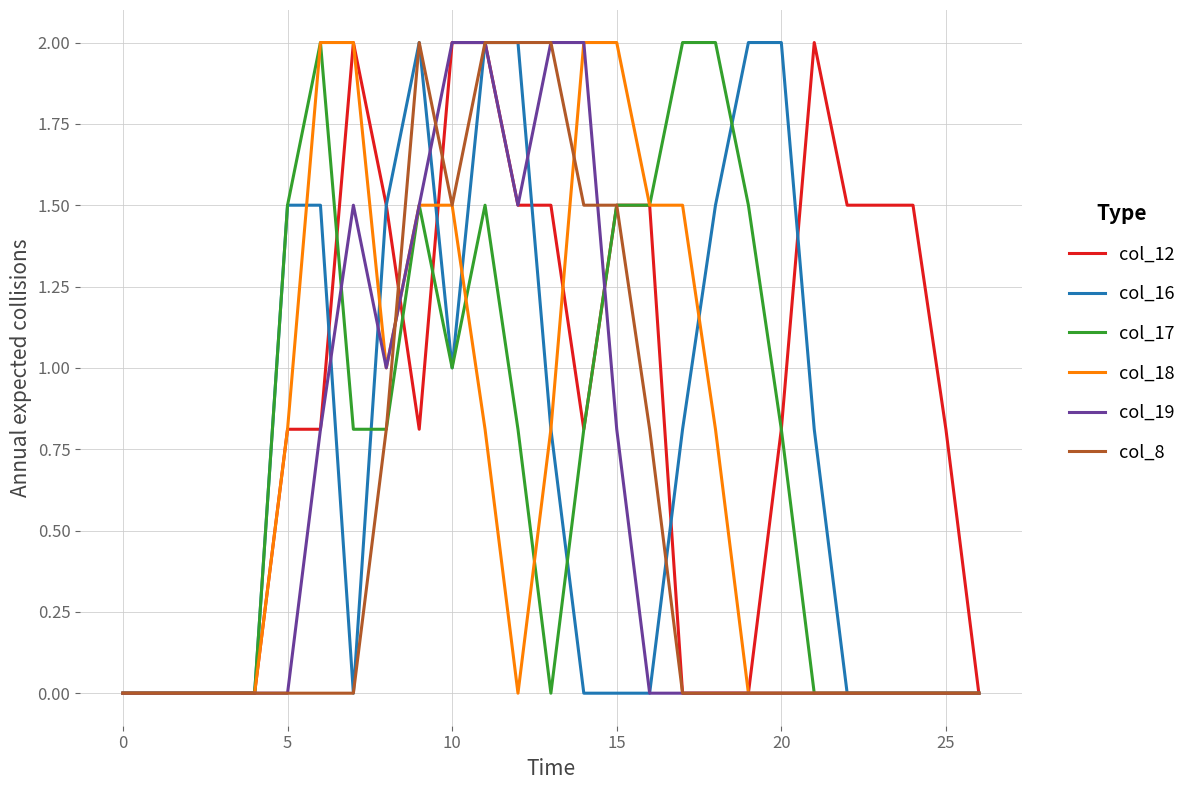

What is the maximum value shown in the chart?

2.0